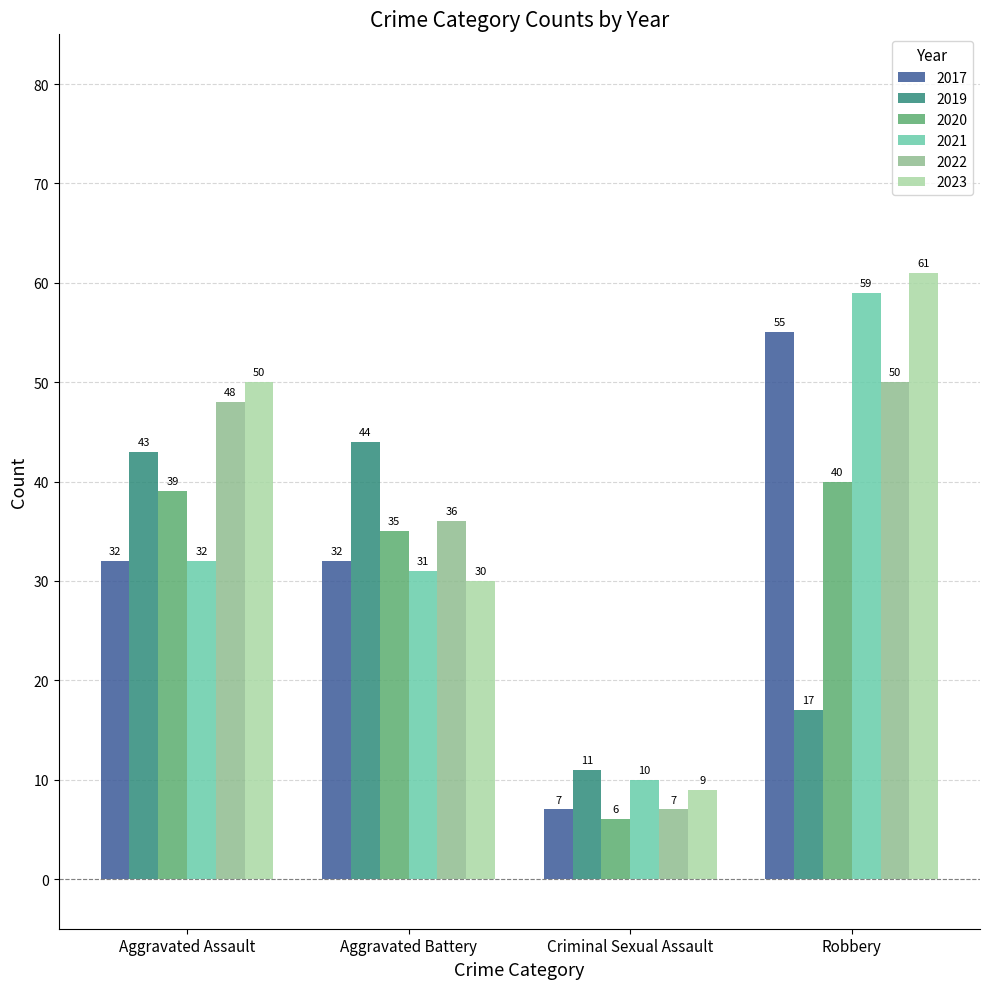

How many bars are there in each group?

6